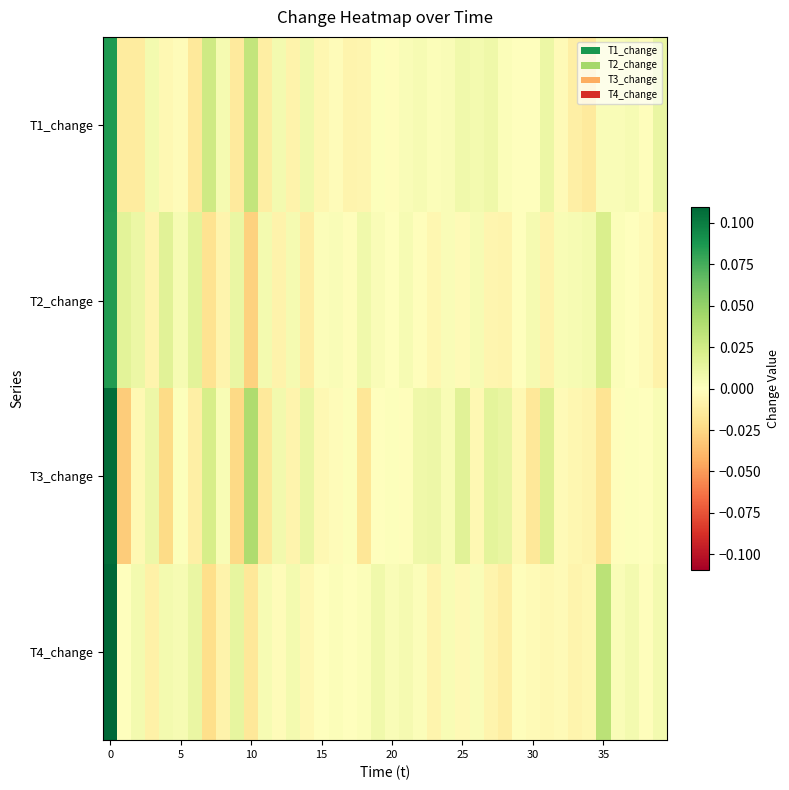

At how many categories does at least one series exceed 0?

39